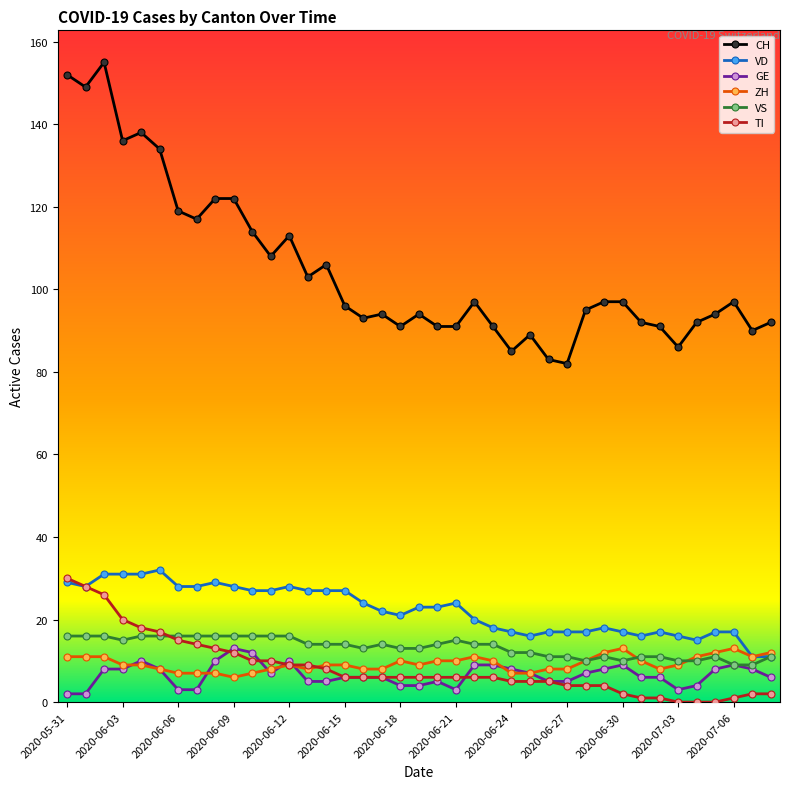

Which series has the largest range (max minus min)?

CH